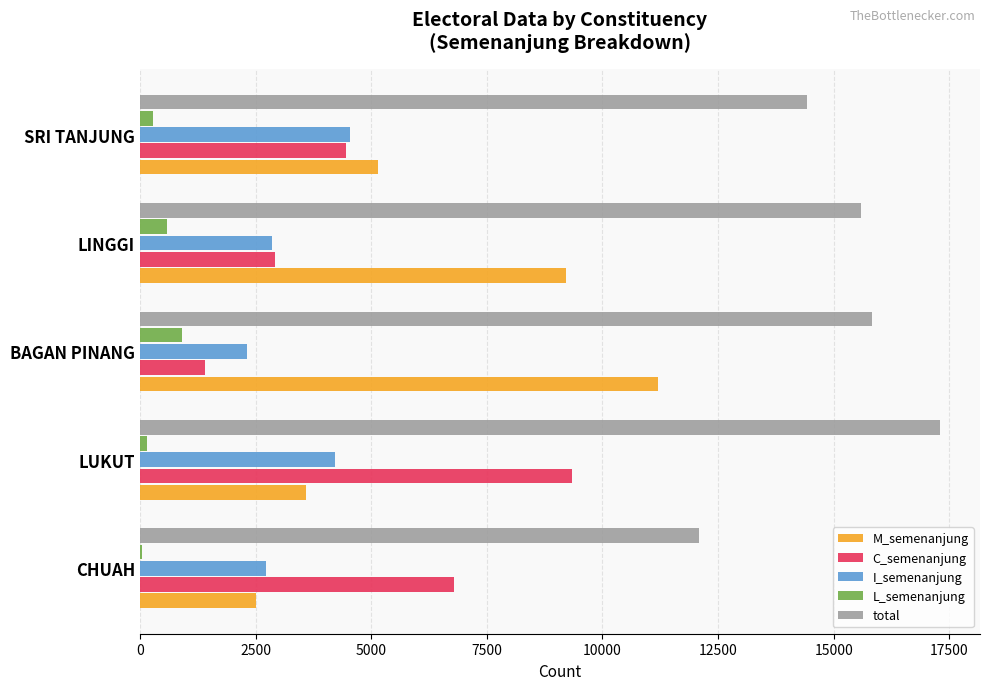

Which series changed the most between CHUAH and LUKUT?

total